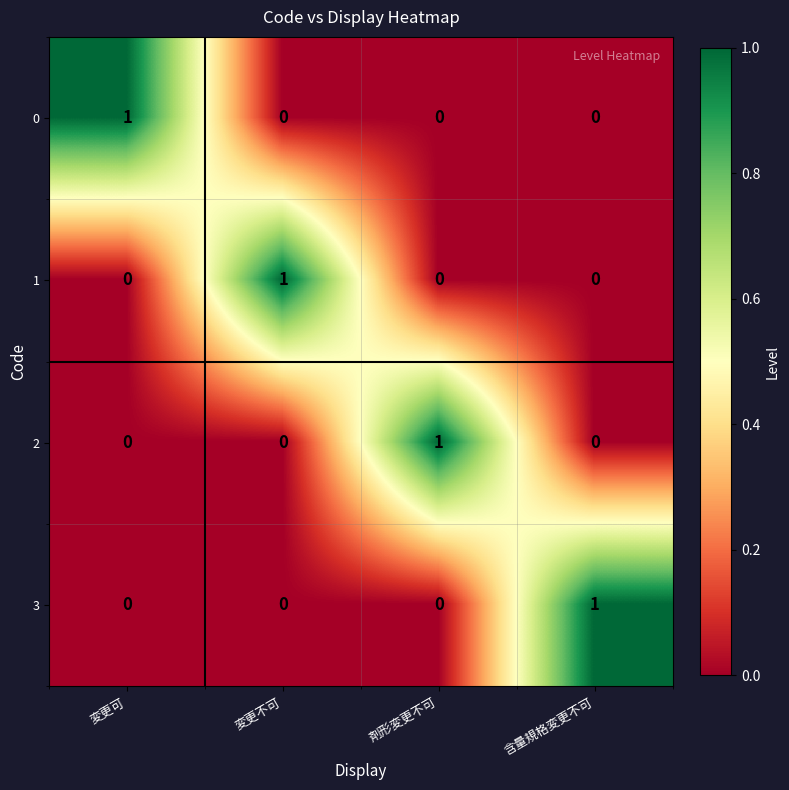

Count the 3 values in the range 0 to 1.

4